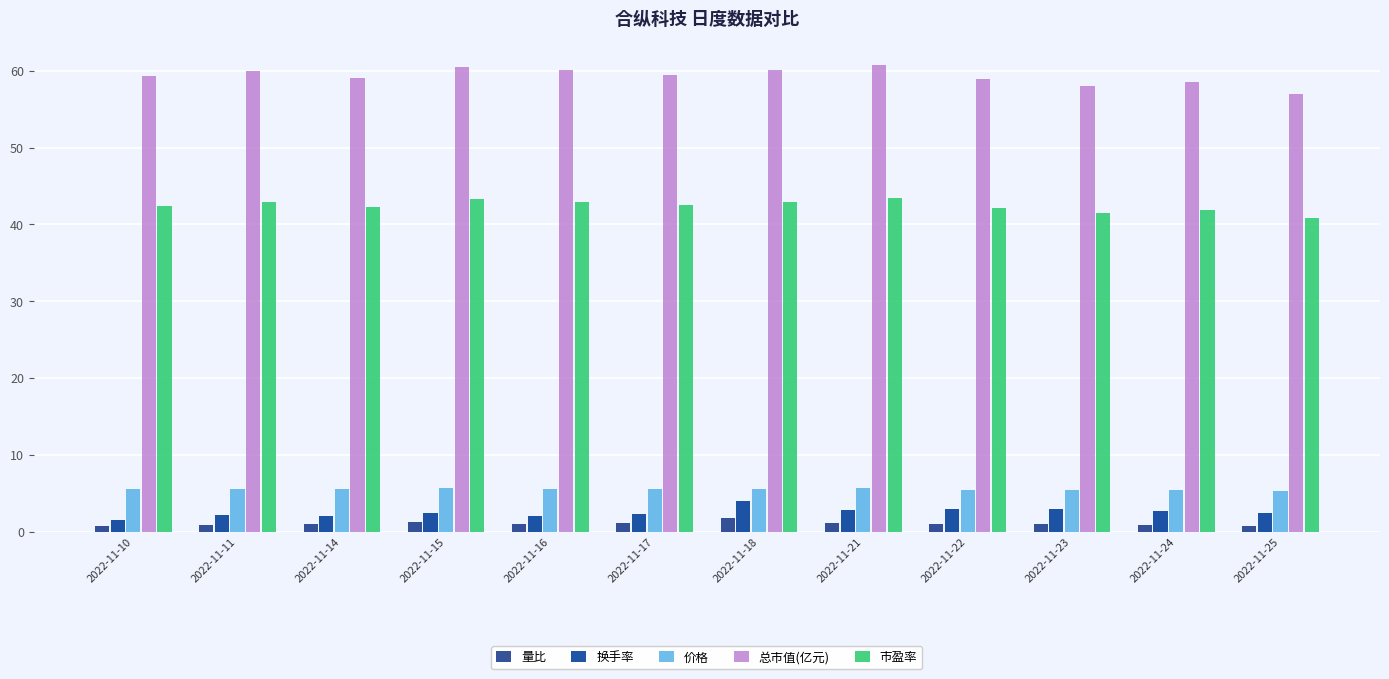

How many distinct data groups are displayed?

5